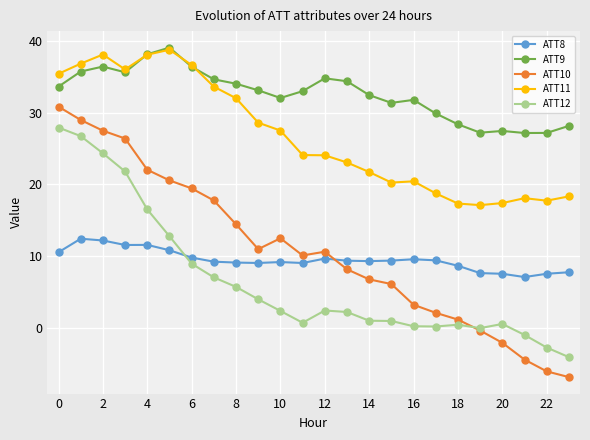

What is the value of the ATT8 point at the 7th from the left?

9.8